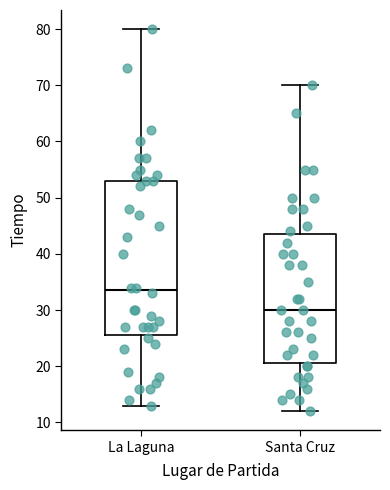

Which box has the highest median line?

La Laguna